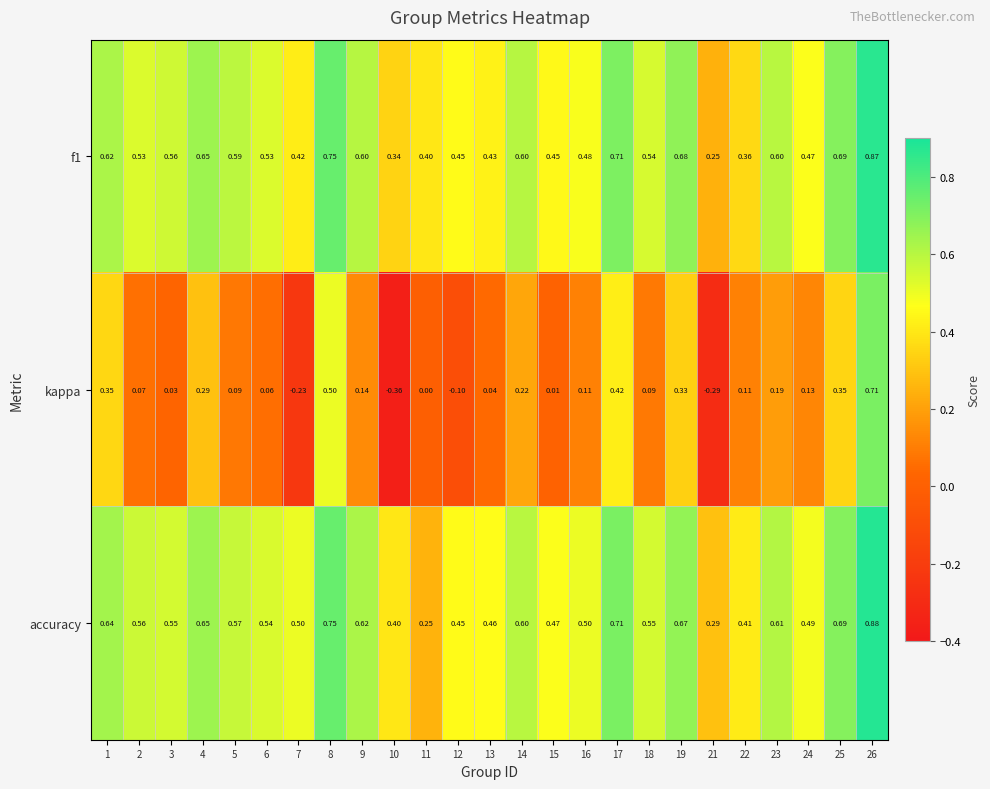

Which category has the lowest value across all series?

10